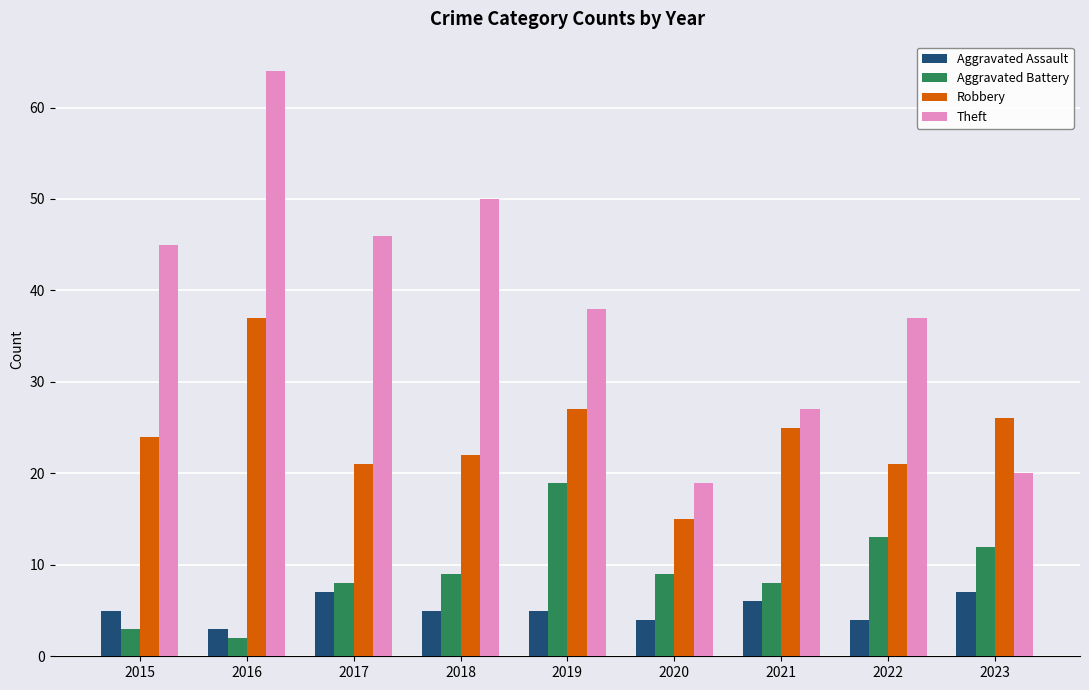

How many distinct data groups are displayed?

4